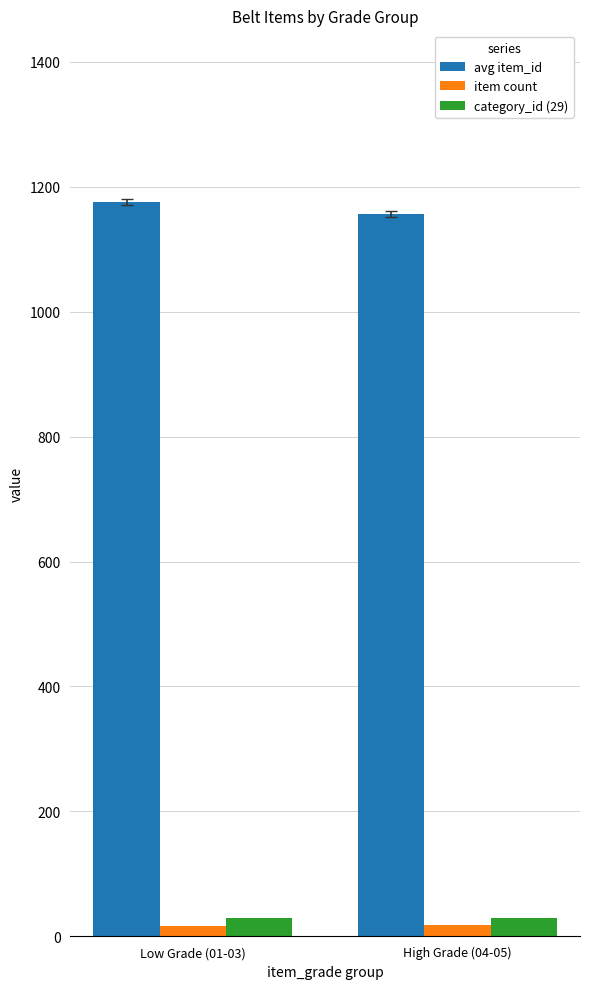

What is the total value across all series at High Grade (04-05)?

1203.5